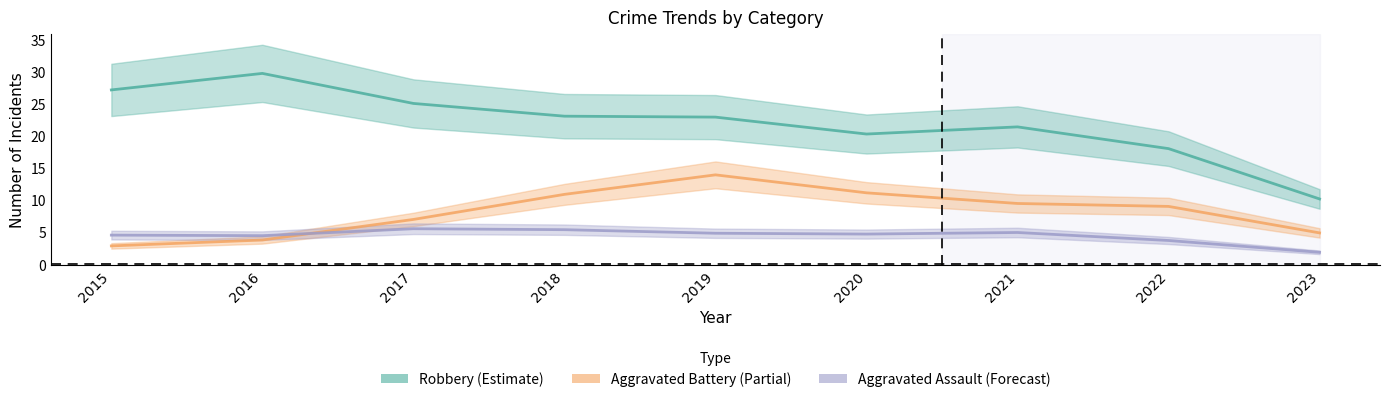

Reading left to right, list all the values displayed in this chart.

Robbery (Estimate): 27.2	29.8	25.1	23.1	22.9	20.3	21.4	18.0	10.2
Aggravated Battery (Partial): 2.9	3.8	7.0	10.9	13.9	11.1	9.5	9.0	4.9
Aggravated Assault (Forecast): 4.5	4.5	5.5	5.4	4.8	4.7	5.0	3.7	1.9